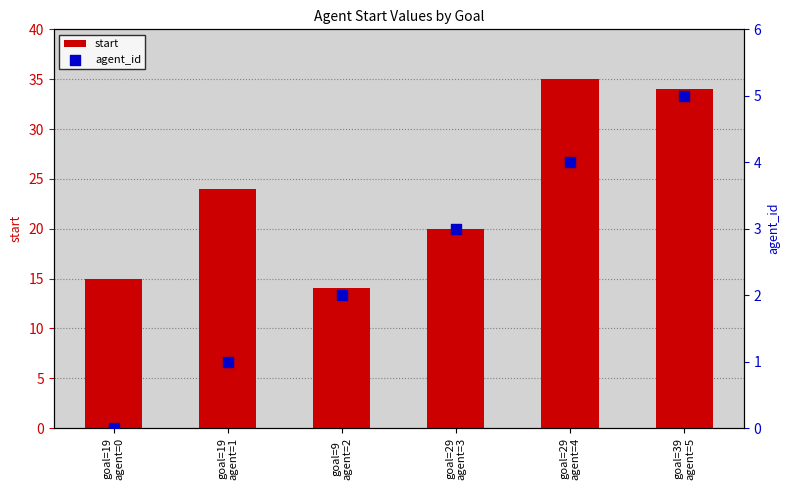

At which category is the sum across all series the highest?

goal=29
agent=4